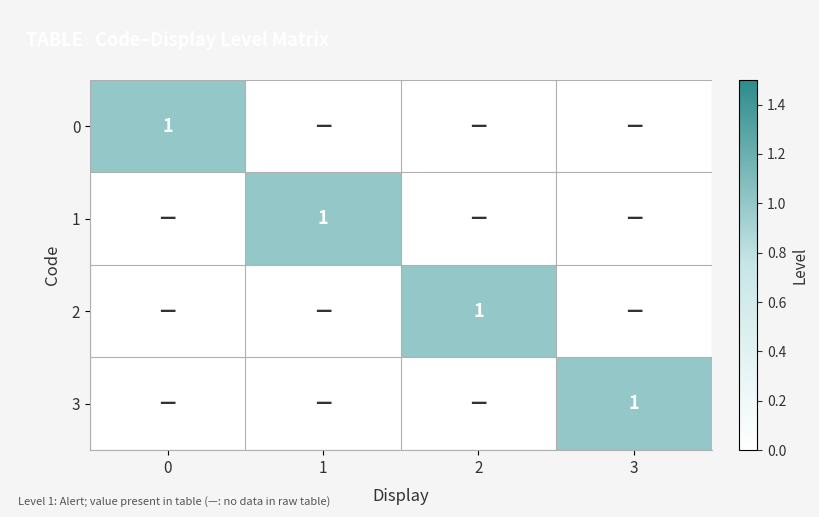

What is the difference between the highest and lowest values at 1?

1